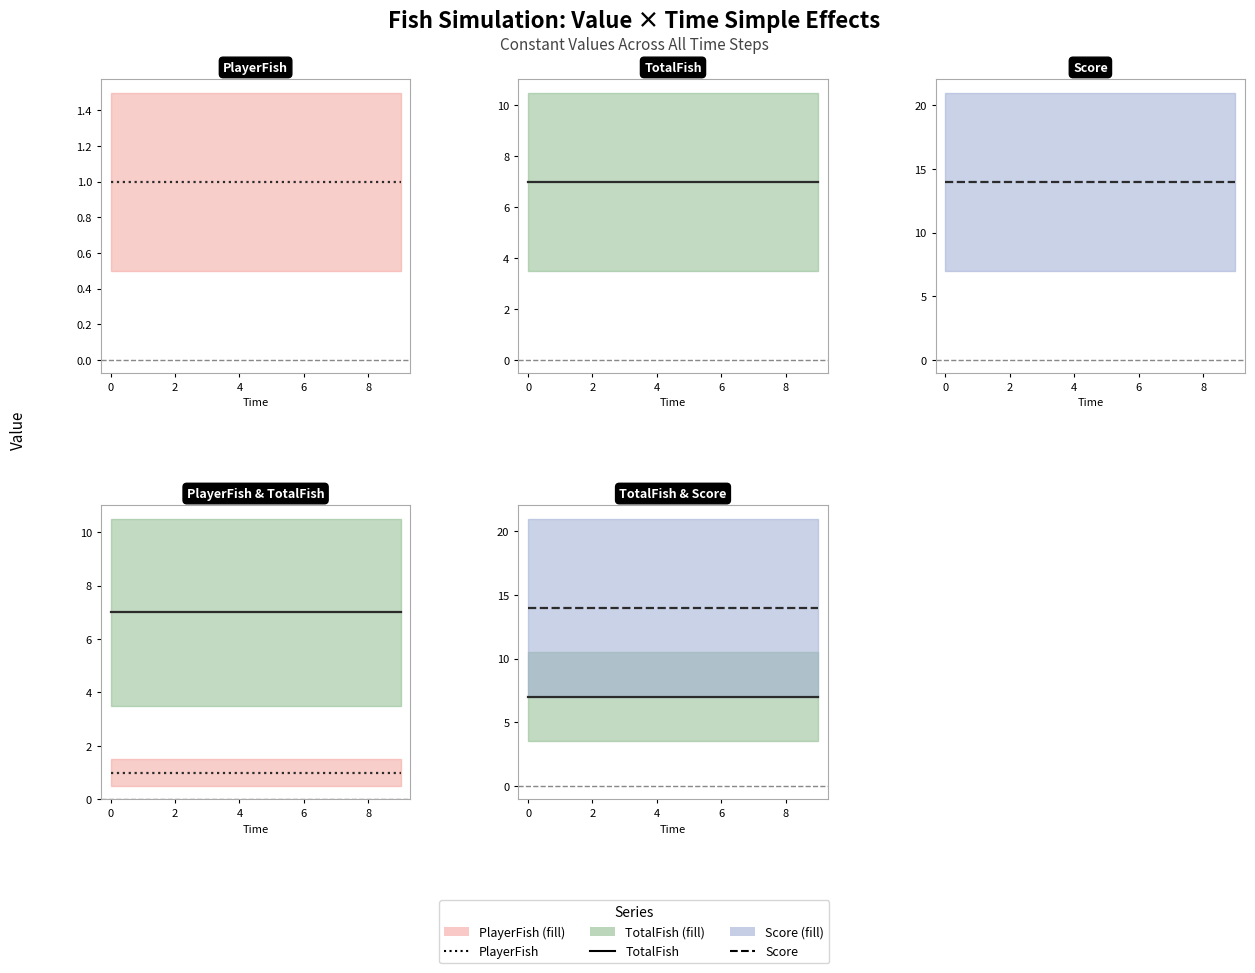

Which series has the largest total across all categories?

Score